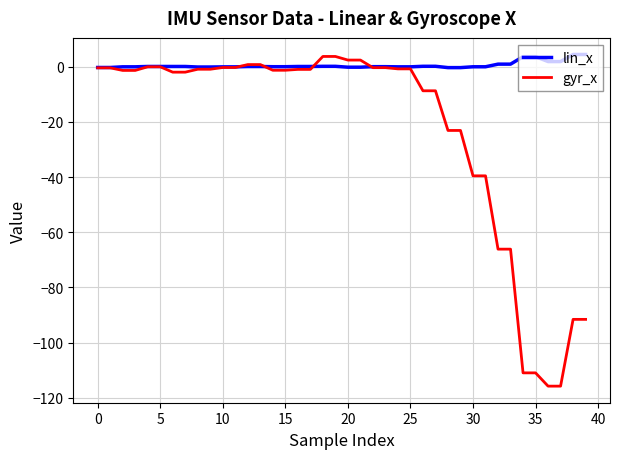

List the series in order of their overall mean, lowest first.

gyr_x, lin_x